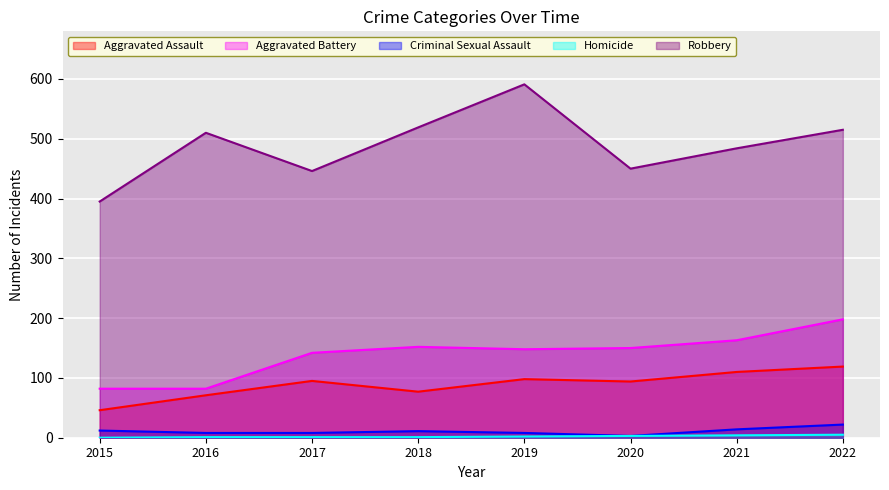

What is the spread (max minus min) of values at 2021?

480